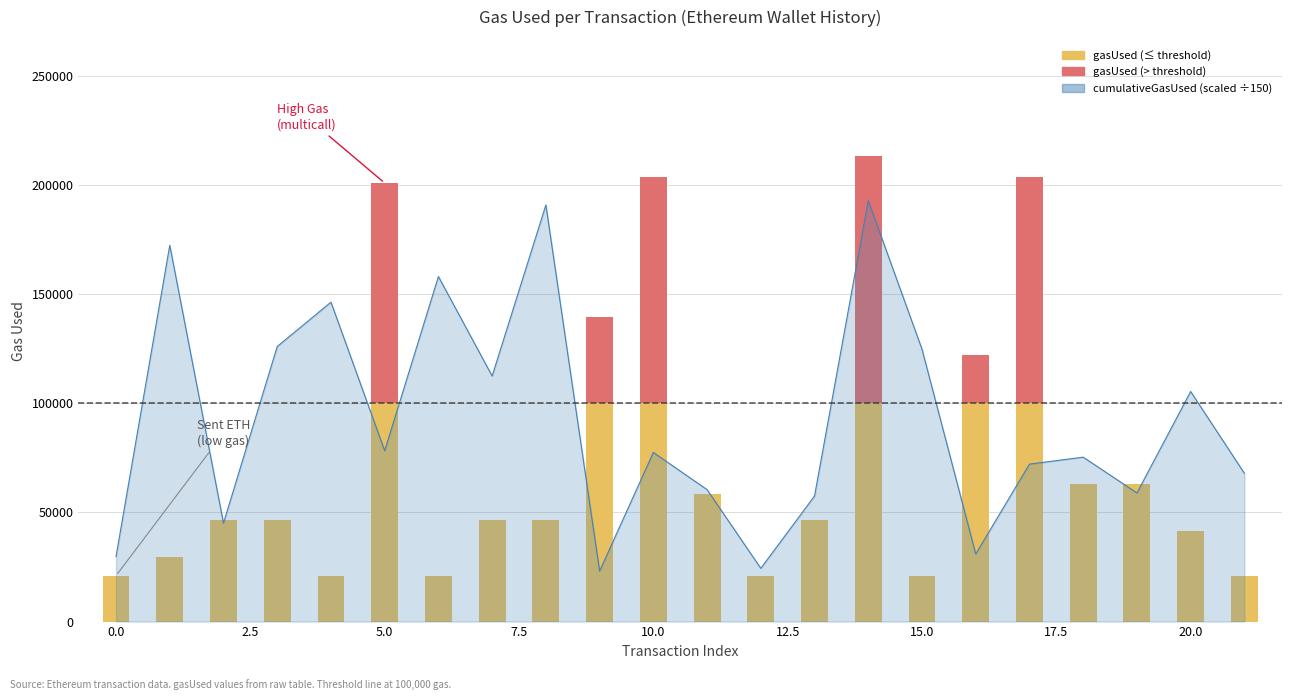

Where does the data first go above 77435?

1